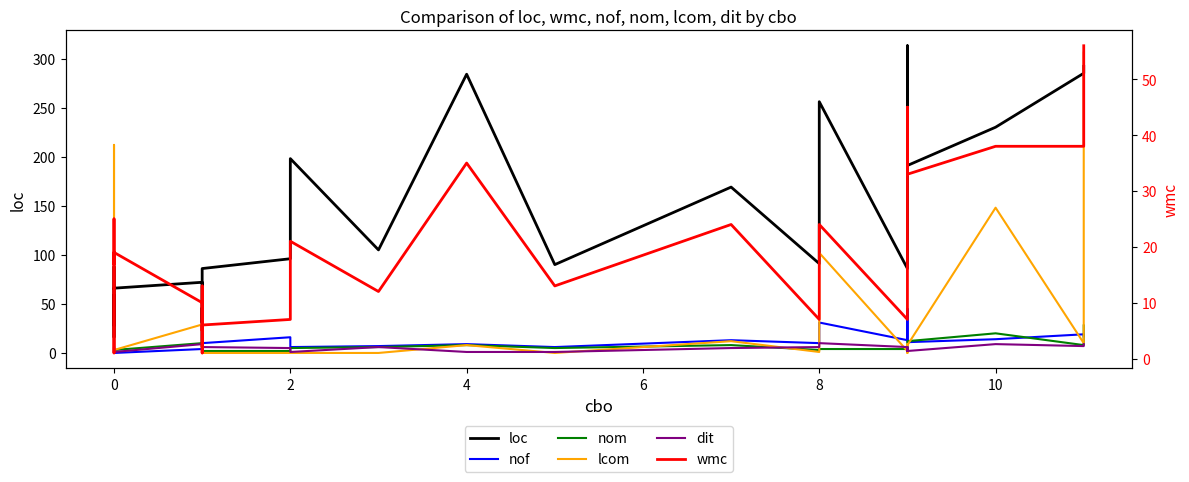

Is this an area chart (filled region under the line)?

No